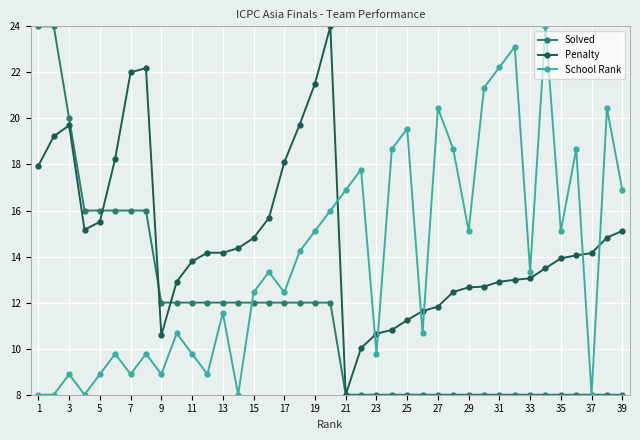

What is the value of the Solved point at the 22nd from the left?

8.0